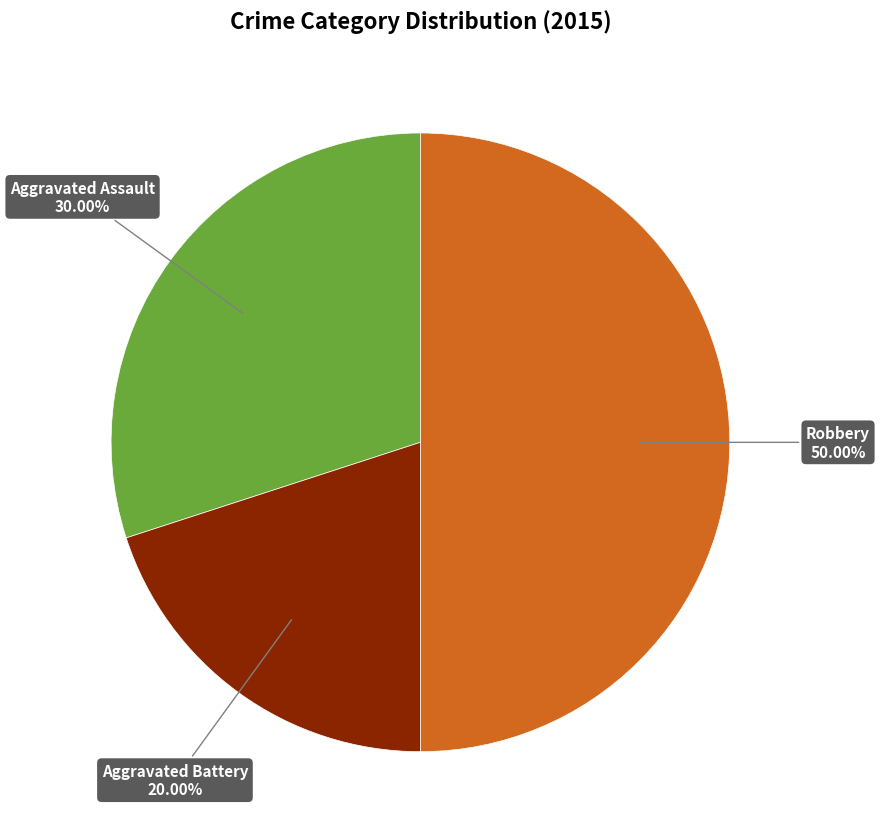

Is it true that Aggravated Battery is 10% of the pie?

False